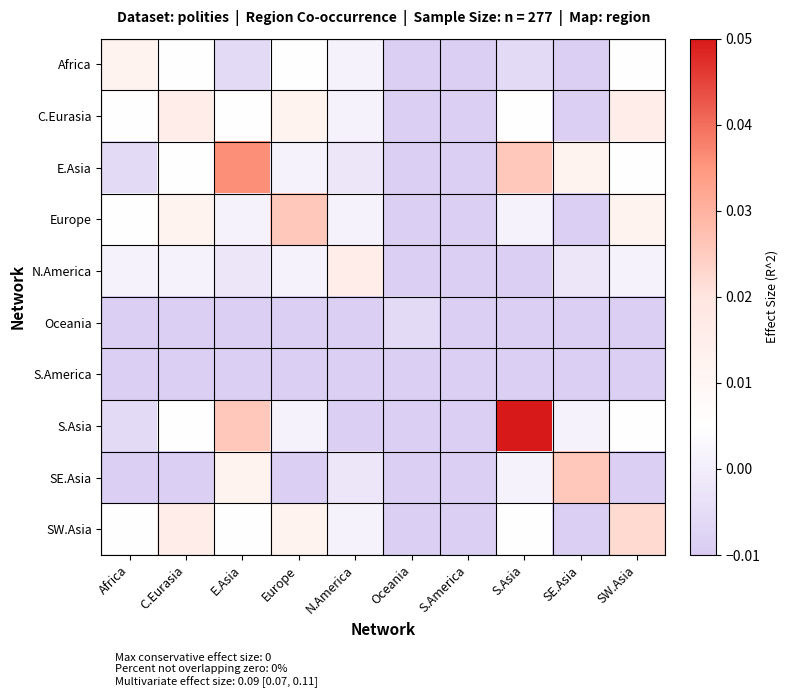

Count the number of data series in this chart.

10